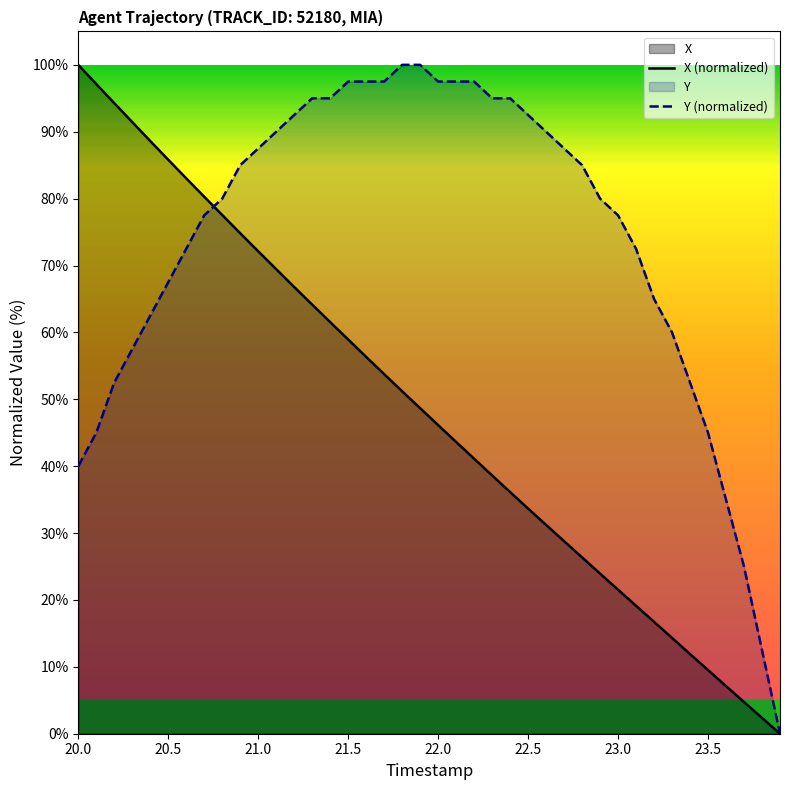

Which series has the largest total across all categories?

Y (normalized)